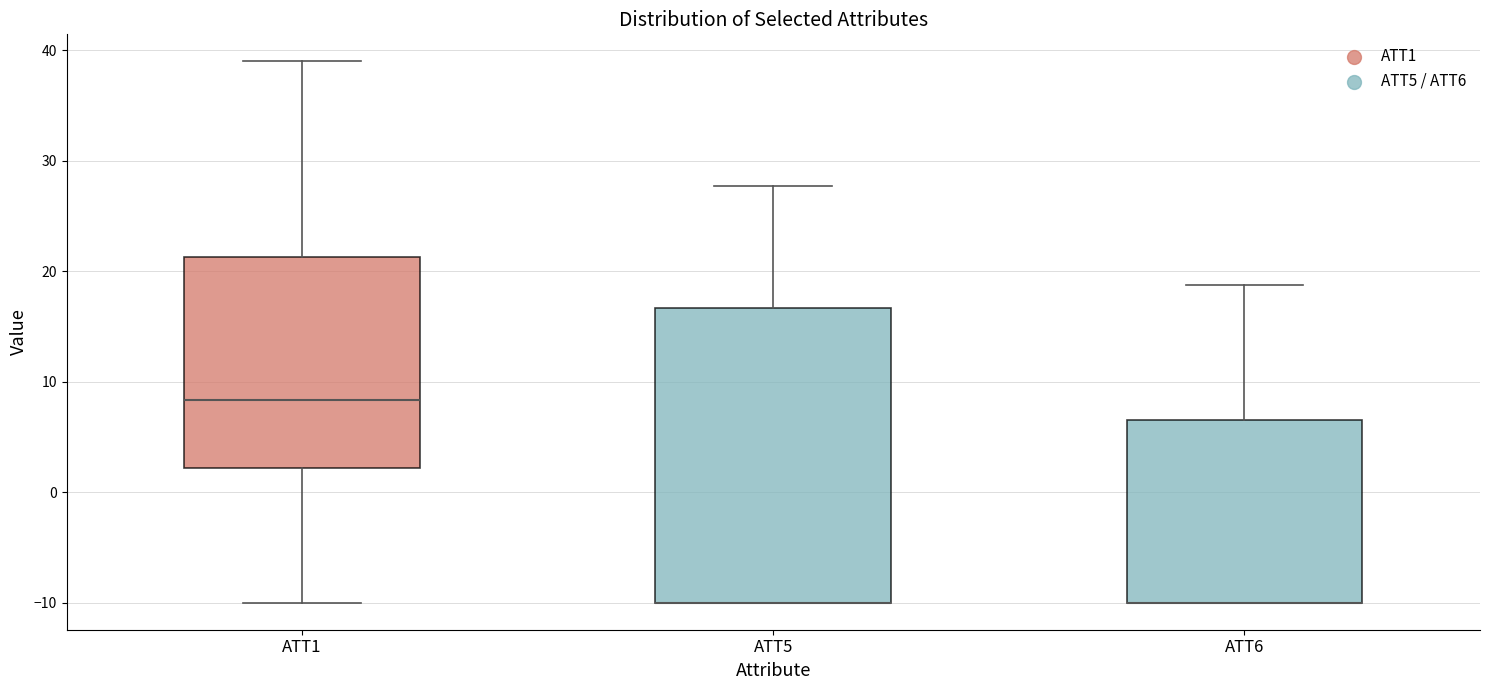

Reading left to right, read every box against the y-axis: the position of its median line, the range the box covers, and the ends of its whiskers. The values are not printed on the chart, so give them approximately, as read against the axis.

ATT1: median 8, box 2 to 21, whiskers -10 to 39
ATT5: median -10 (drawn on the box's lower edge), box -10 to 17, whiskers -10 to 28
ATT6: median -10 (drawn on the box's lower edge), box -10 to 7, whiskers -10 to 19